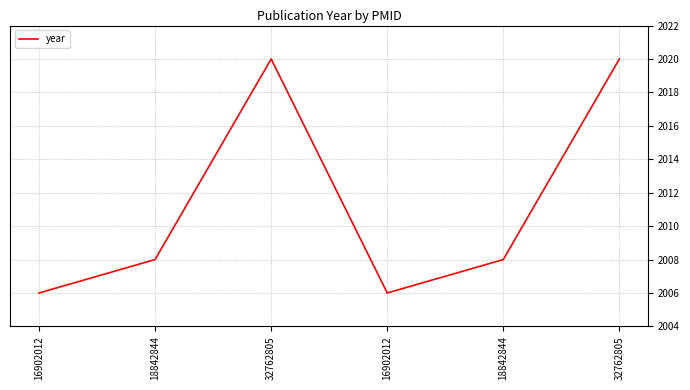

Is this an area chart (filled region under the line)?

No